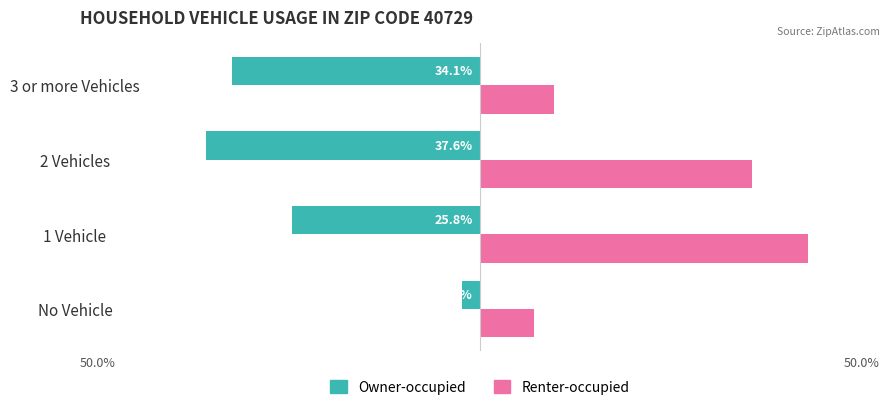

What is the minimum value for Owner-occupied?

-37.6